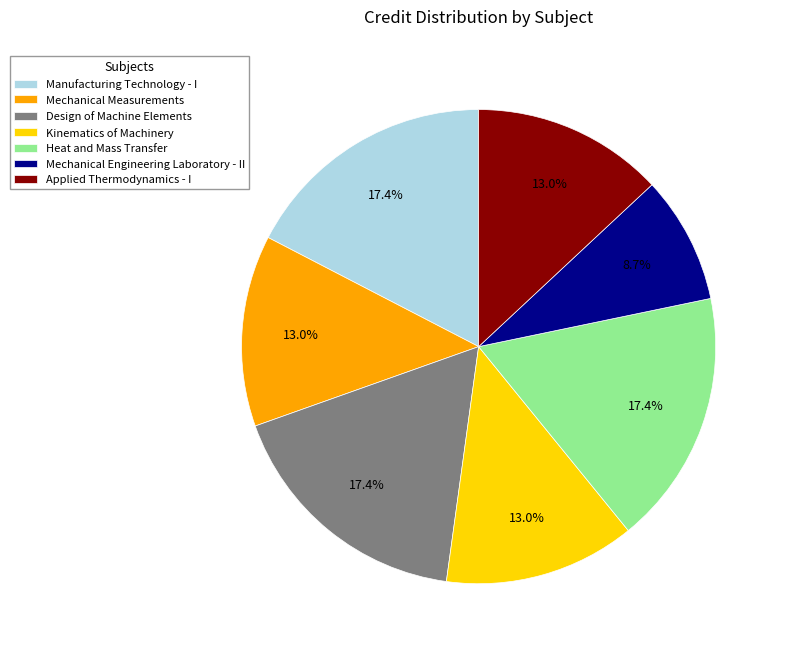

How many segments does this pie chart have?

7